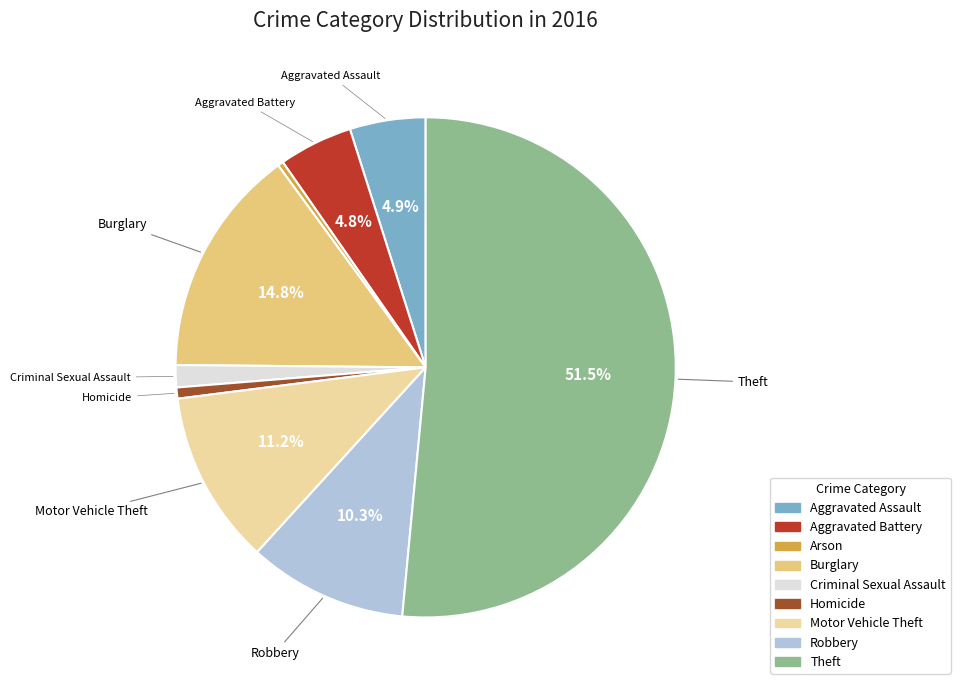

What percentage is NOT represented by Motor Vehicle Theft?

88.8%